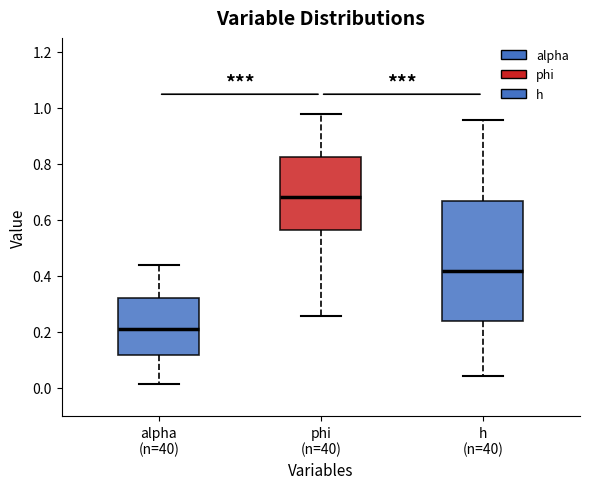

Reading left to right, transcribe this box plot: for each box, give where its median line is, the range the box spans, and where its two whiskers end, as read against the y-axis. The values are not printed on the chart, so give them approximately, as read against the axis.

alpha (n=40): median 0.20, box 0.12 to 0.32, whiskers 0.02 to 0.44
phi (n=40): median 0.68, box 0.56 to 0.82, whiskers 0.26 to 0.98
h (n=40): median 0.42, box 0.24 to 0.66, whiskers 0.04 to 0.96